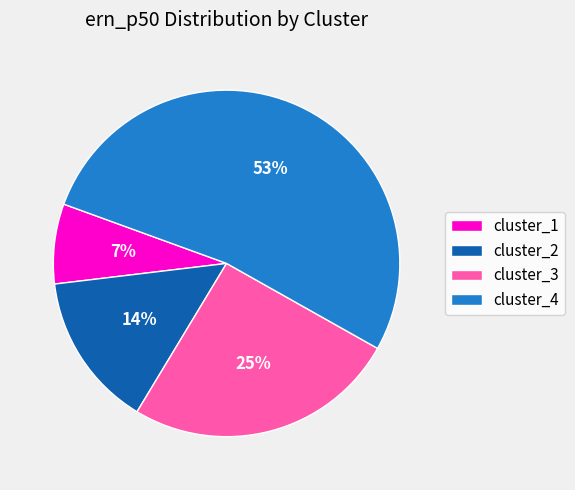

How many segments does this pie chart have?

4